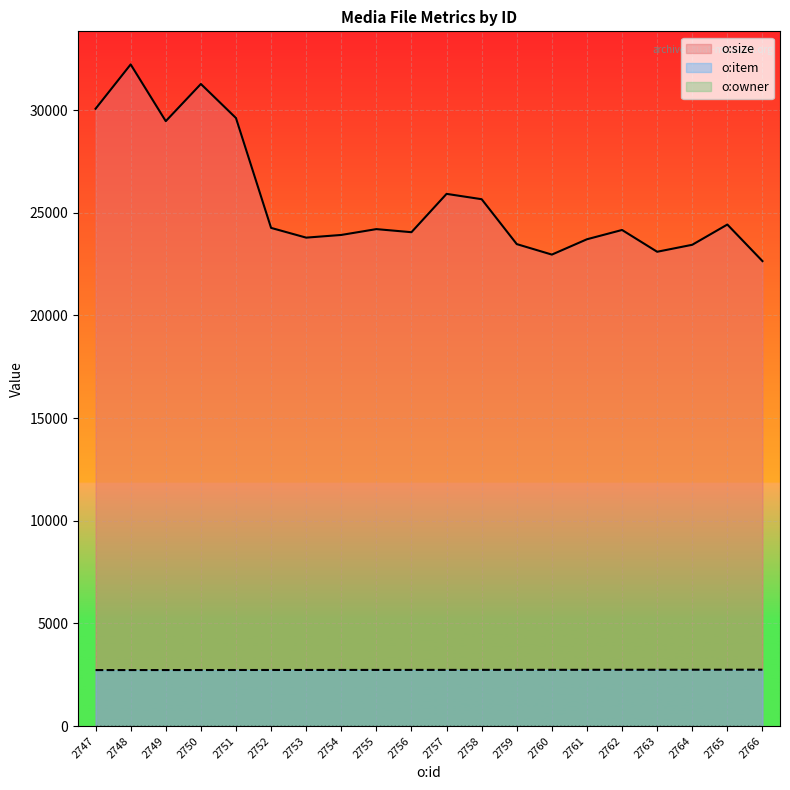

The o:size series shows 40163 at 2764. True or false?

False